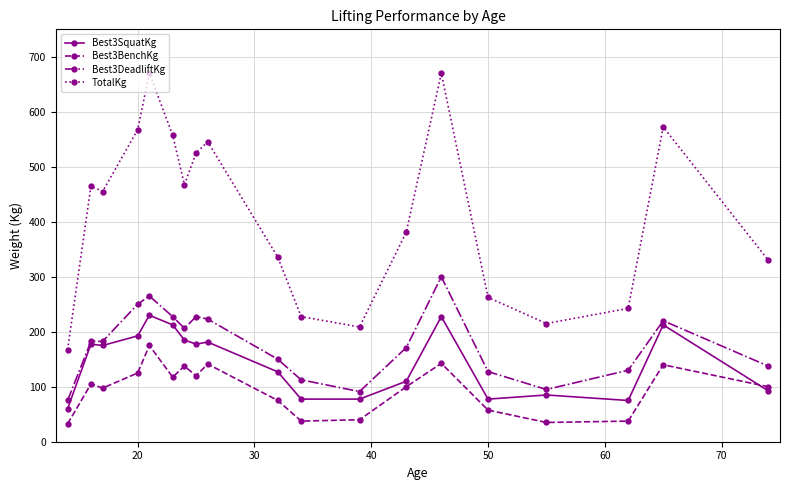

What is the lowest value of the Best3DeadliftKg series?

75.0